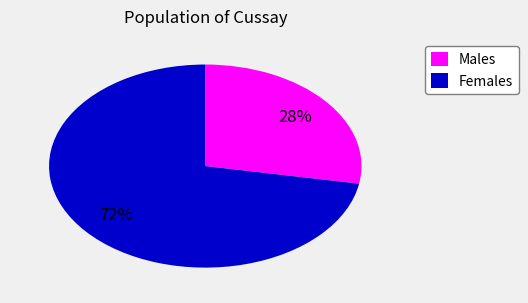

What is the largest slice in the pie chart?

Females